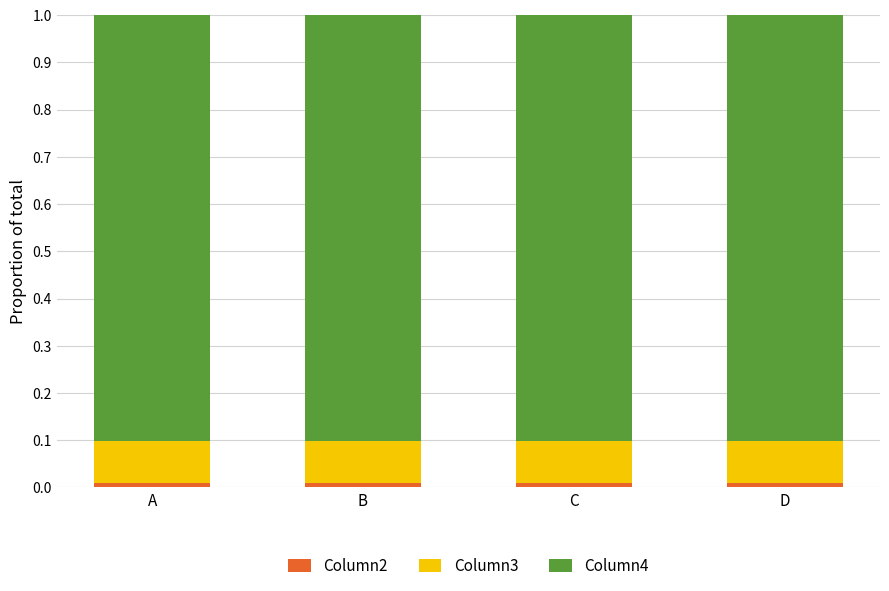

Is it true that Column3 equals 0.1 at A?

True